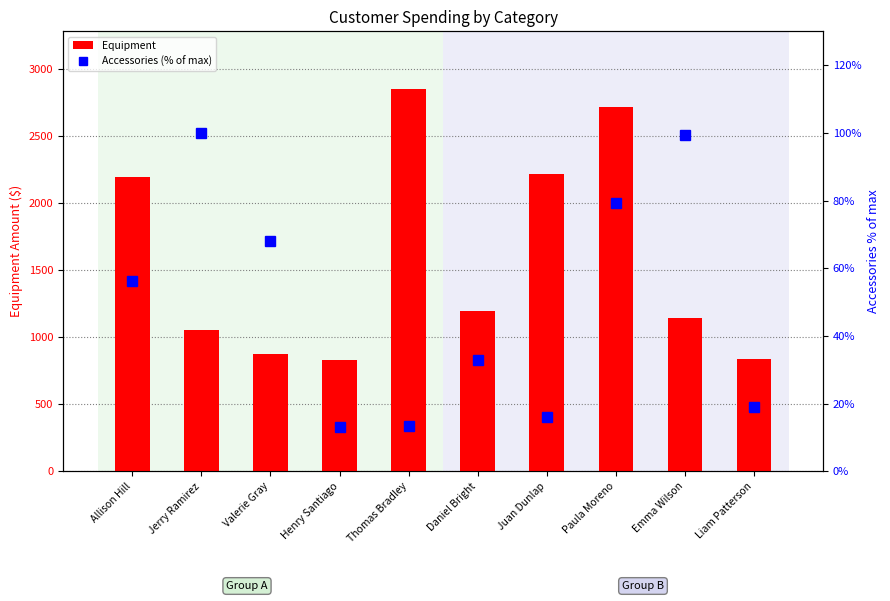

What position from the right is Juan Dunlap?

4